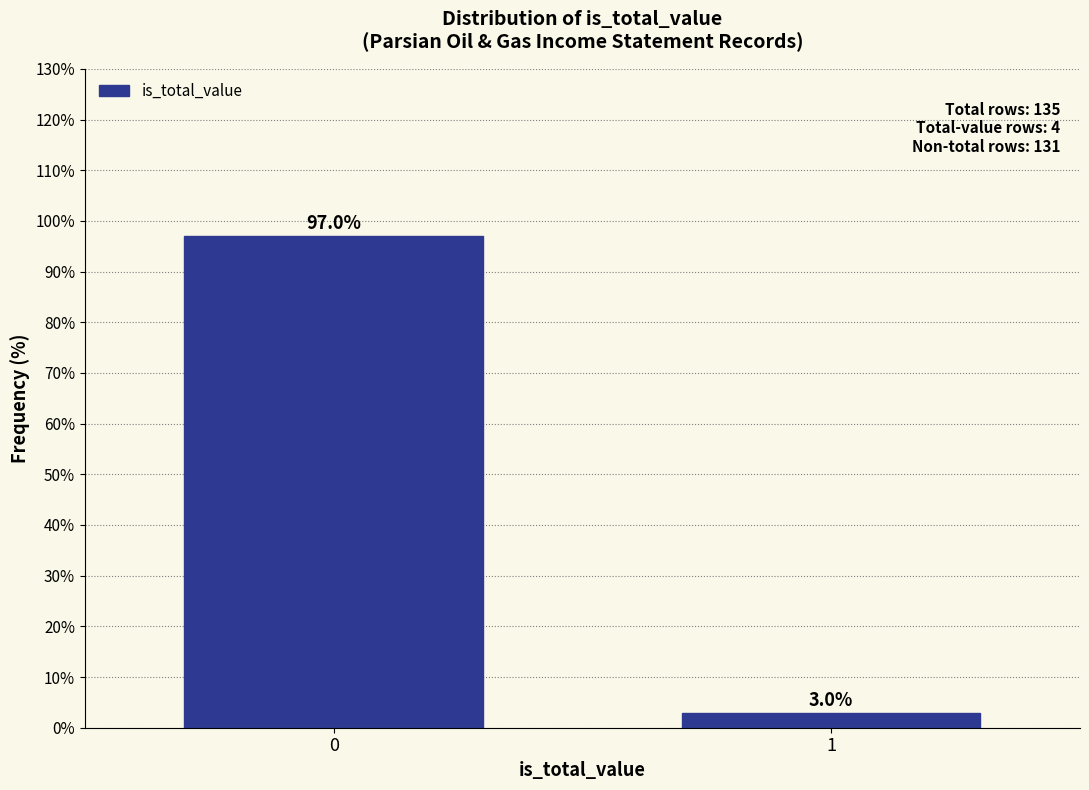

Reading left to right, list all the values displayed in this chart.

0=97.0	1=3.0